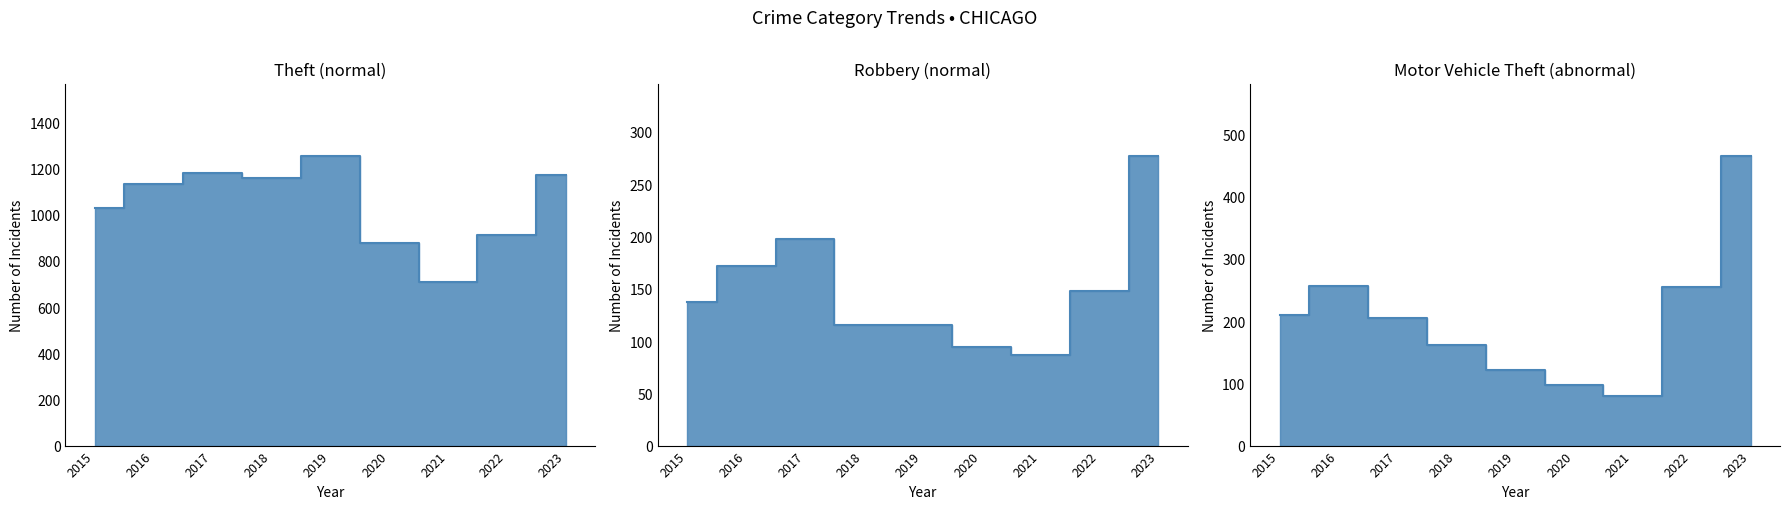

The Robbery series shows 39 at 2016. True or false?

False